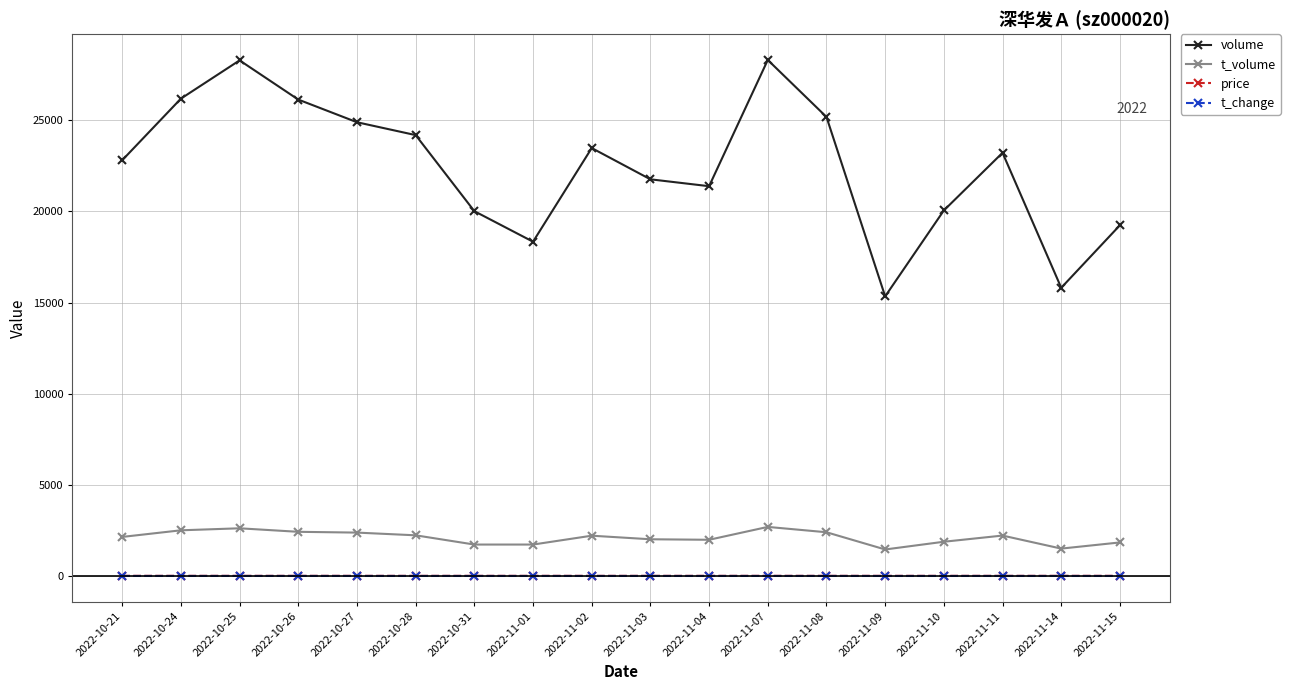

What is the maximum value shown in the chart?

28315.0